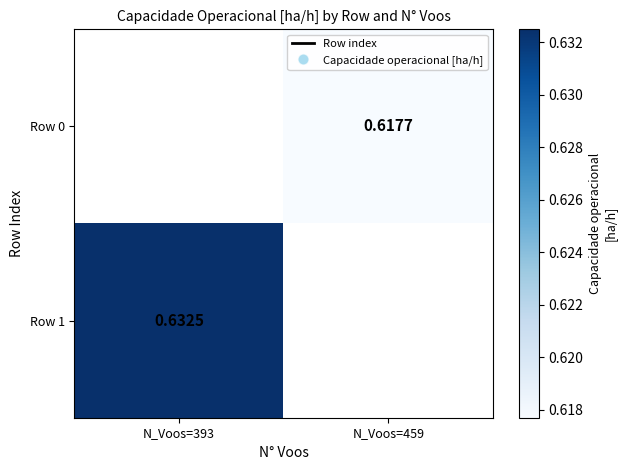

Is the value of Row 1 at N_Voos=393 greater than the value of Row 0 at N_Voos=459?

Yes